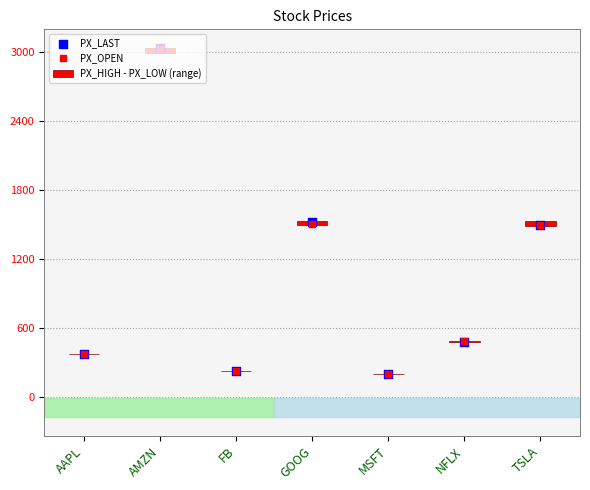

At which category is the sum across all series the highest?

AMZN